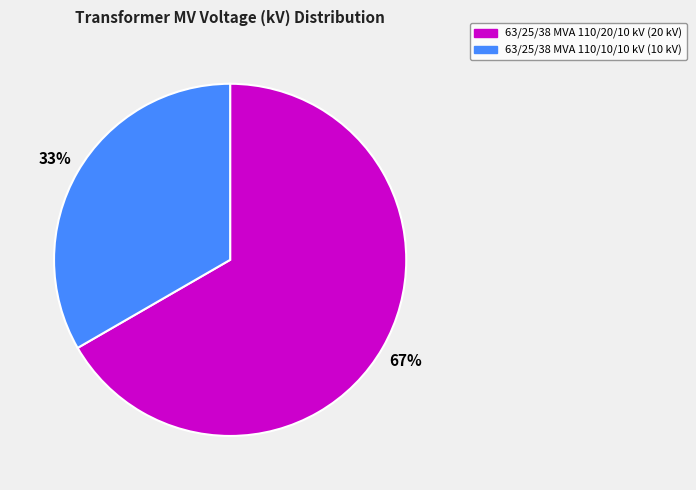

Is the sum of 63/25/38 MVA 110/20/10 kV (20 kV) and 63/25/38 MVA 110/10/10 kV (10 kV) greater than half?

Yes